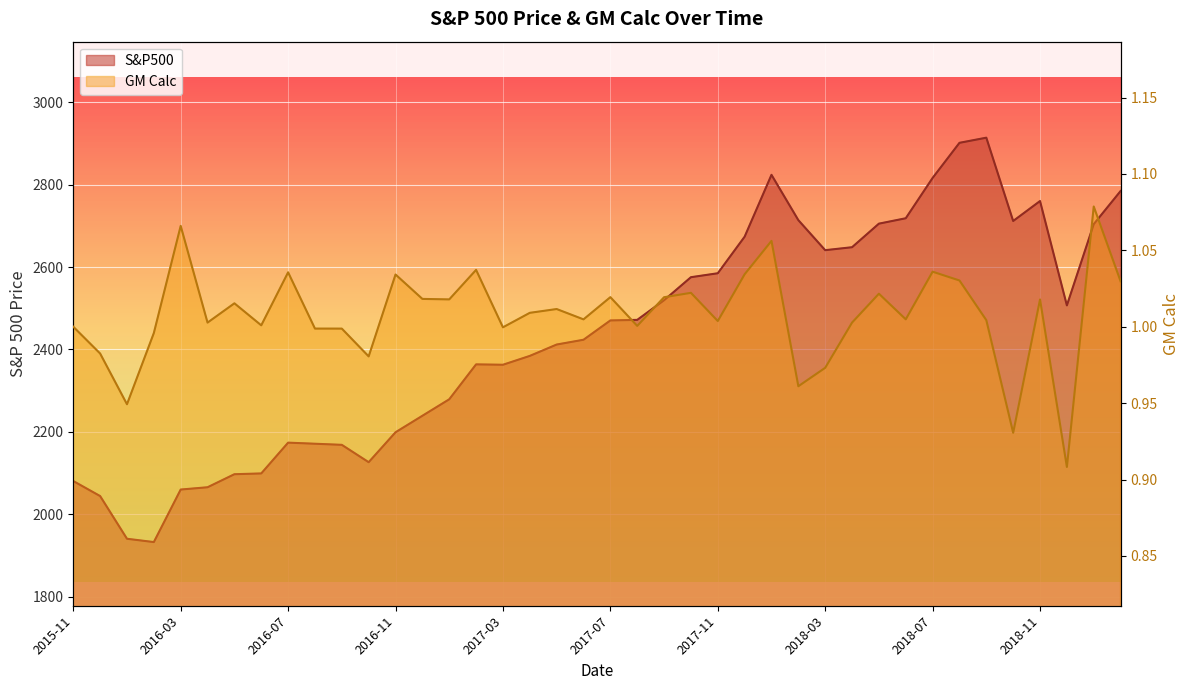

True or false: S&P500 and GM Calc intersect in this chart.

False